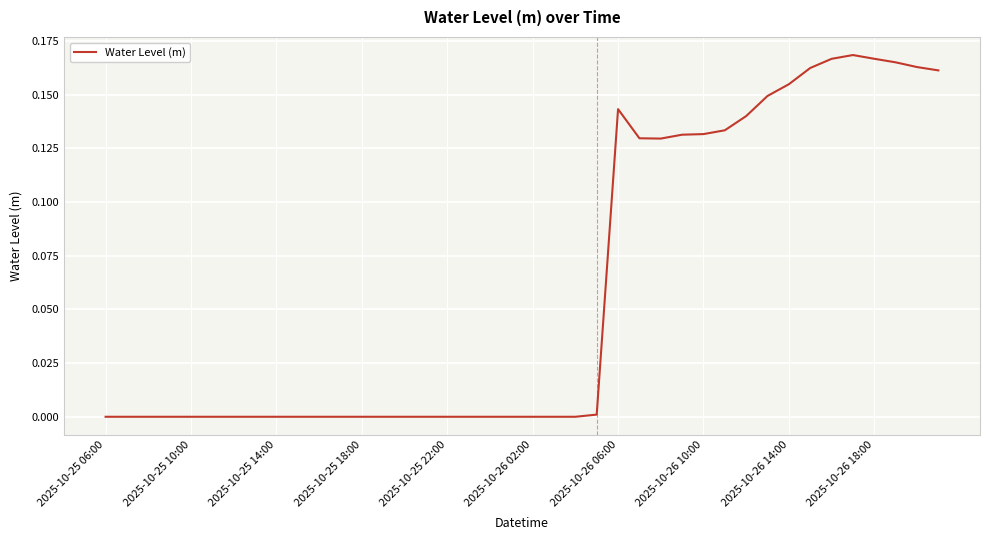

The chart shows a value of -0.0 at 2025-10-25 22:00. True or false?

True